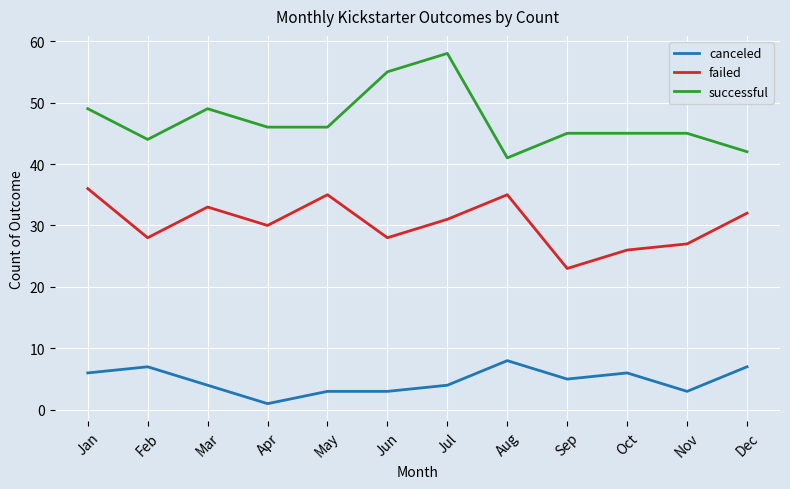

What is the difference between the successful values at Jul and Feb?

14